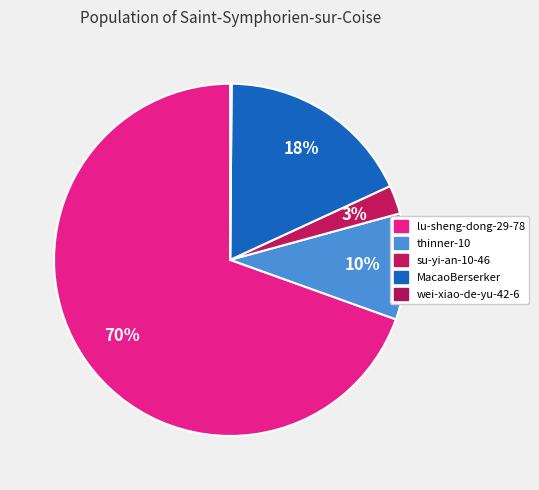

The wei-xiao-de-yu-42-6 slice represents 0% of the pie. True or false?

True